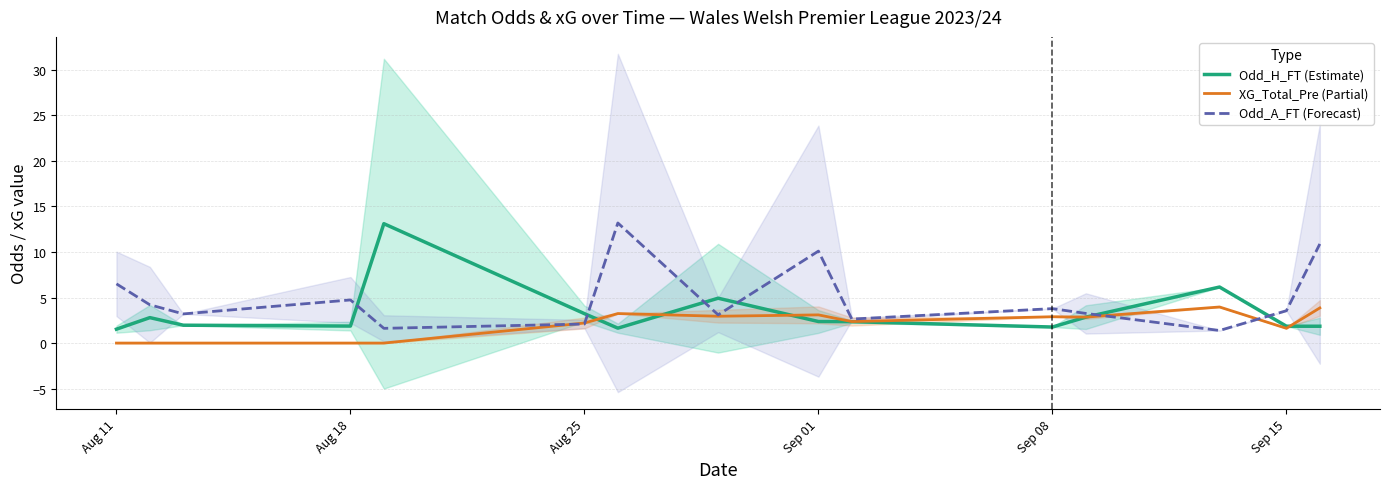

Is it true that Odd_A_FT (Forecast) equals 6.7 at Sep 08?

False